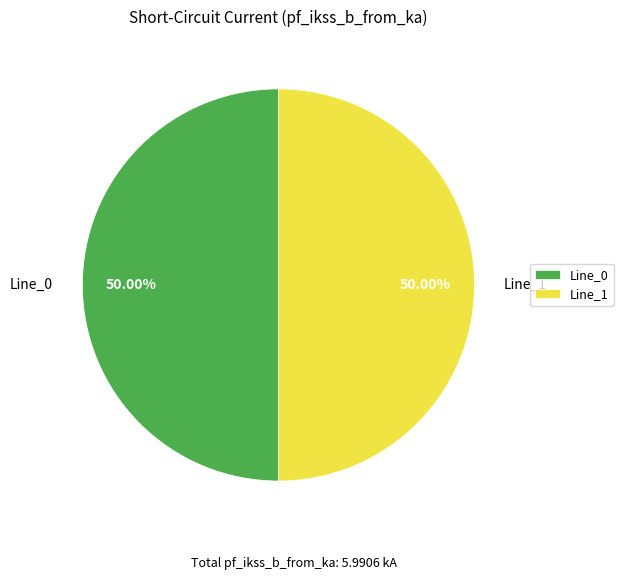

Combined, do Line_0 and Line_1 account for over 50%?

Yes